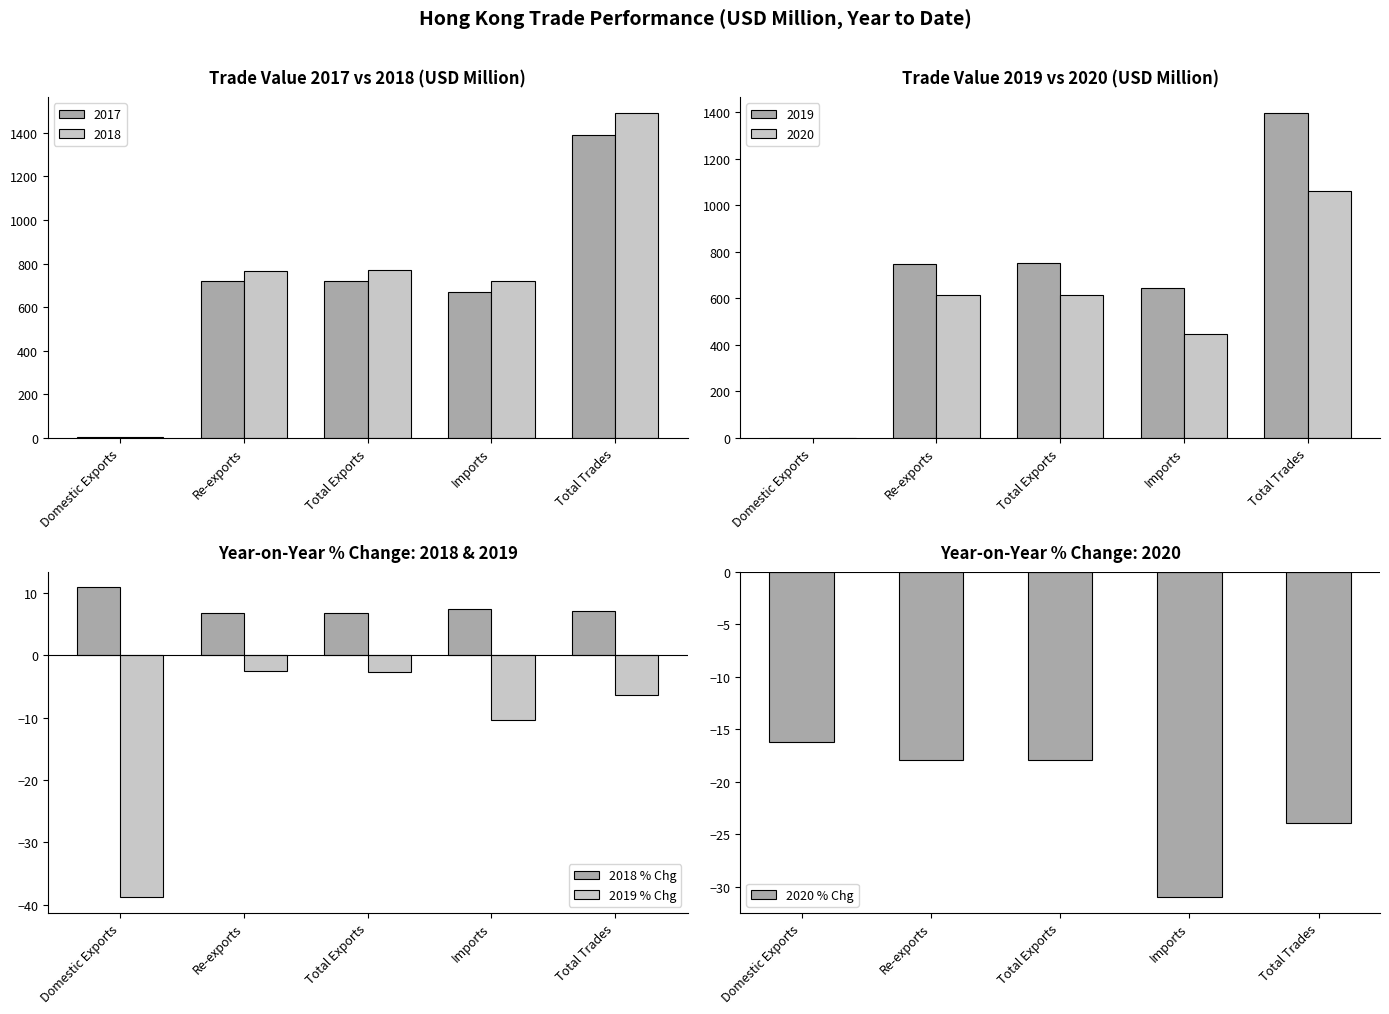

Which series has the largest range (max minus min)?

2019 % Chg